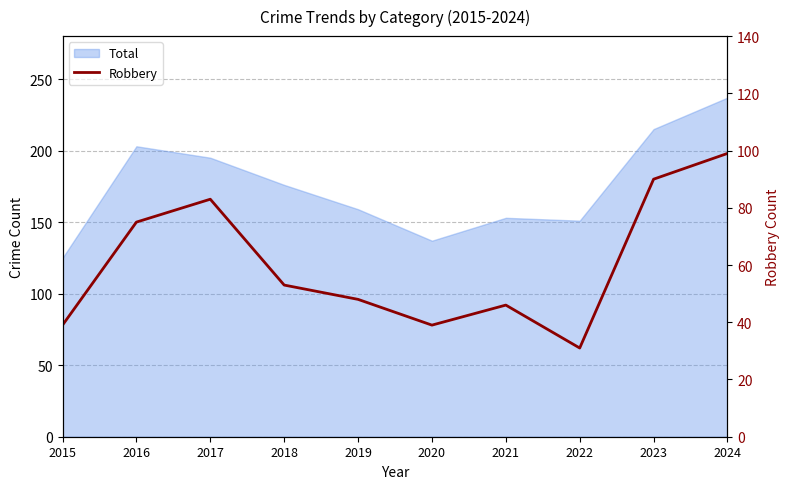

True or false: the data has more than 1 interior local peaks.

True